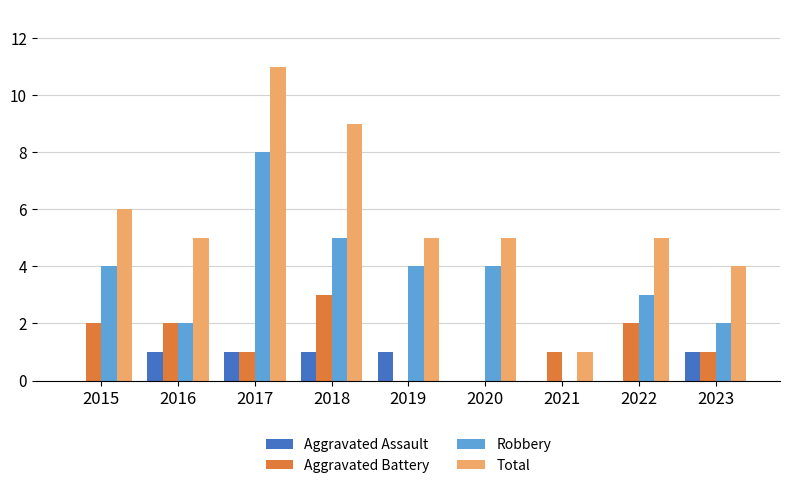

How many positive values does the Robbery series have?

8